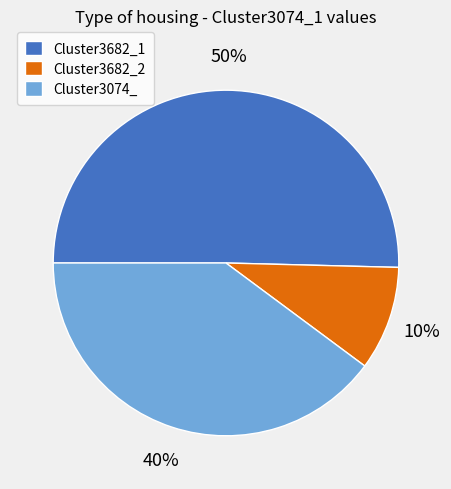

How many slices are in this pie chart?

3